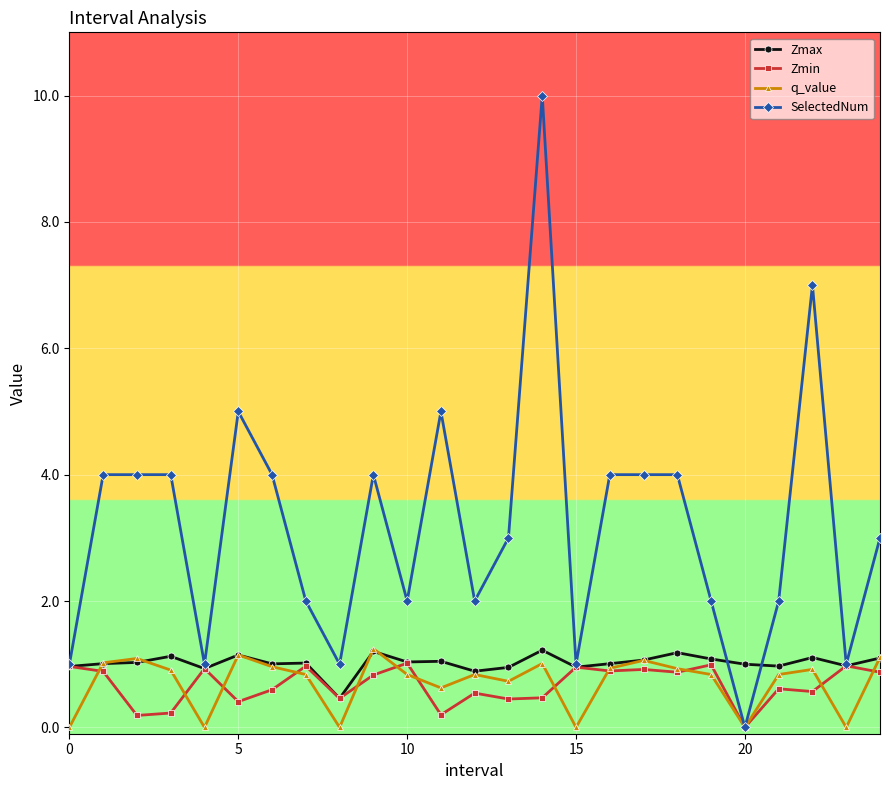

True or false: q_value has more than 2 interior local peaks.

True